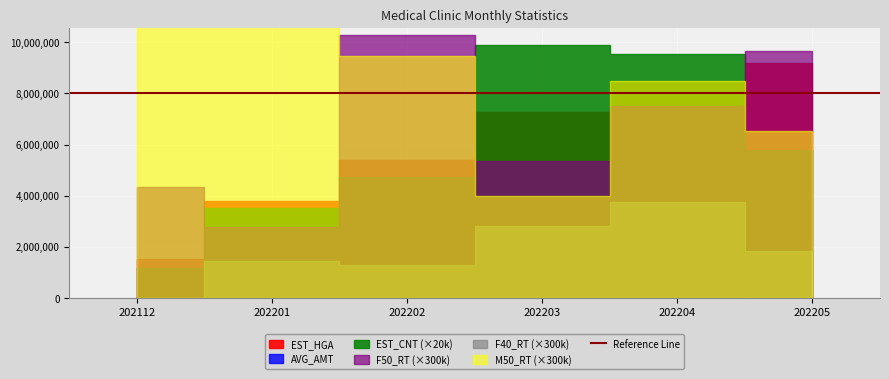

What value does the F50_RT series have at 202202?

34.2